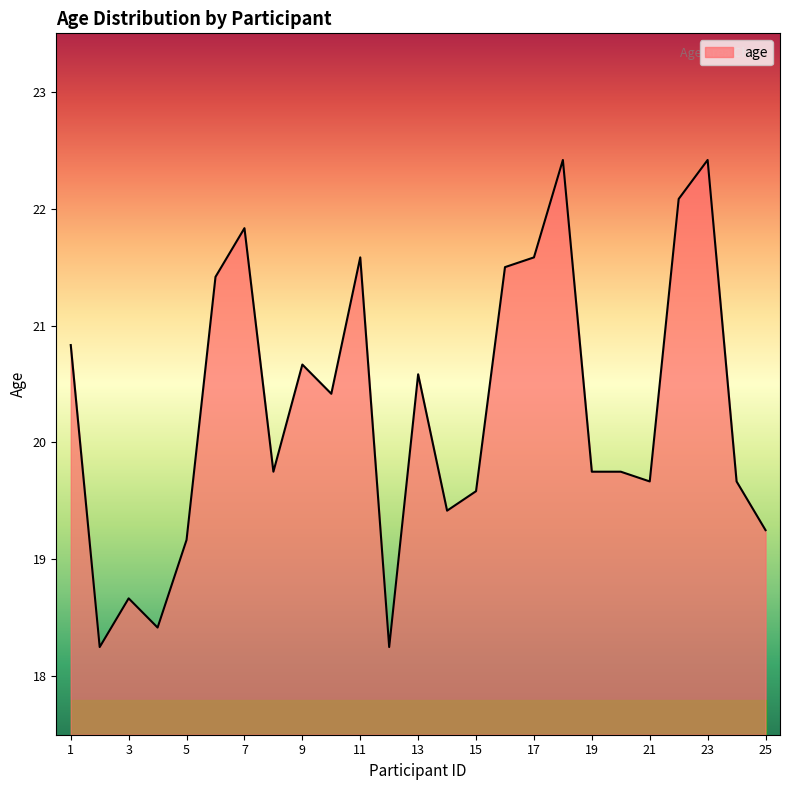

Does the chart have visible grid lines?

No